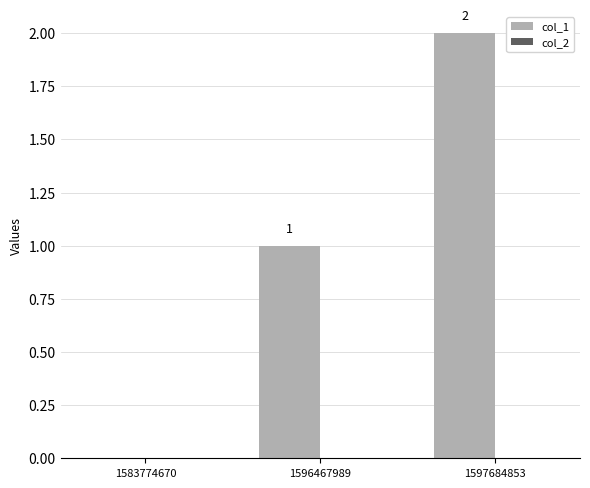

Is it true that the value at 1597684853 is 2?

True